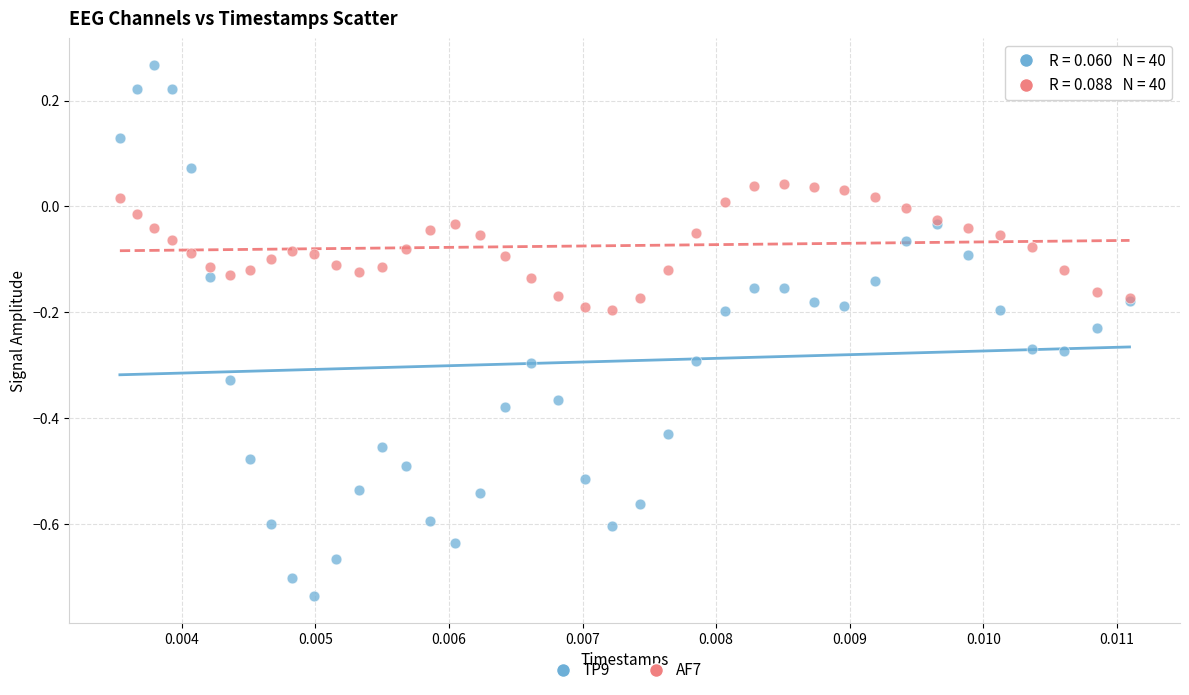

What are all the series names shown in the legend?

TP9, AF7